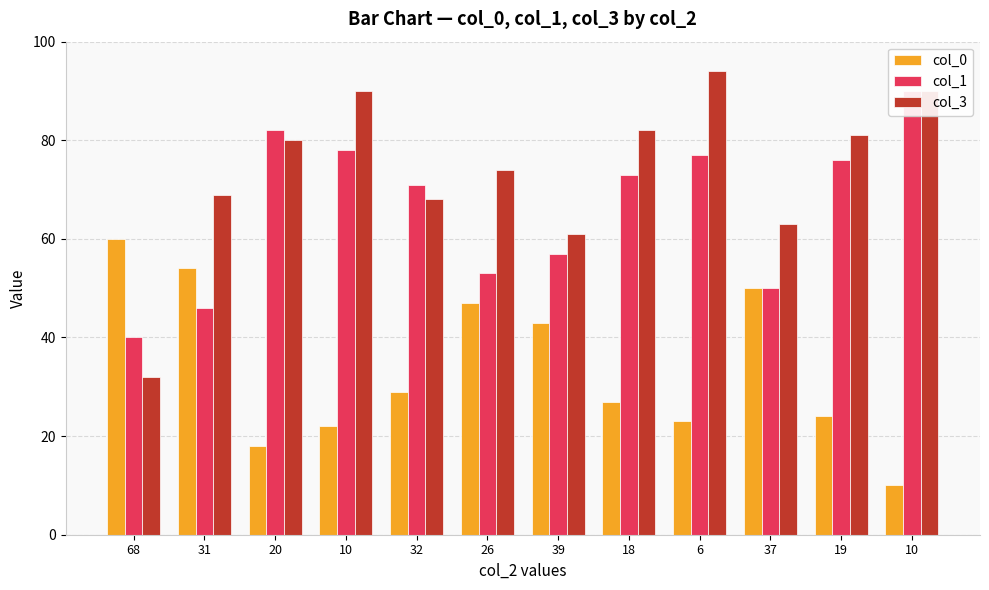

Which category has the lowest value in the col_3 series?

68